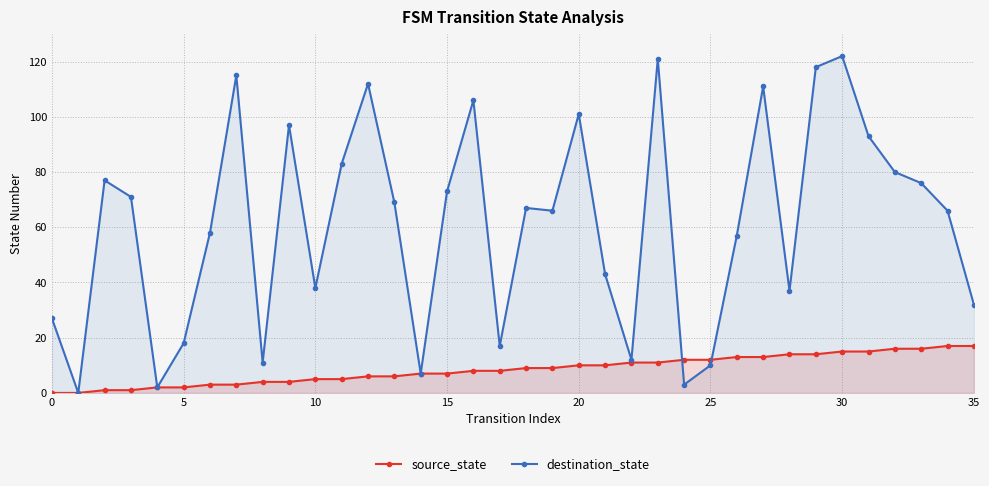

Reading left to right, transcribe all the data shown in this chart.

source_state: 0	0	1	1	2	2	3	3	4	4	5	5	6	6	7	7	8	8	9	9	10	10	11	11	12	12	13	13	14	14	15	15	16	16	17	17
destination_state: 27	0	77	71	2	18	58	115	11	97	38	83	112	69	7	73	106	17	67	66	101	43	12	121	3	10	57	111	37	118	122	93	80	76	66	32